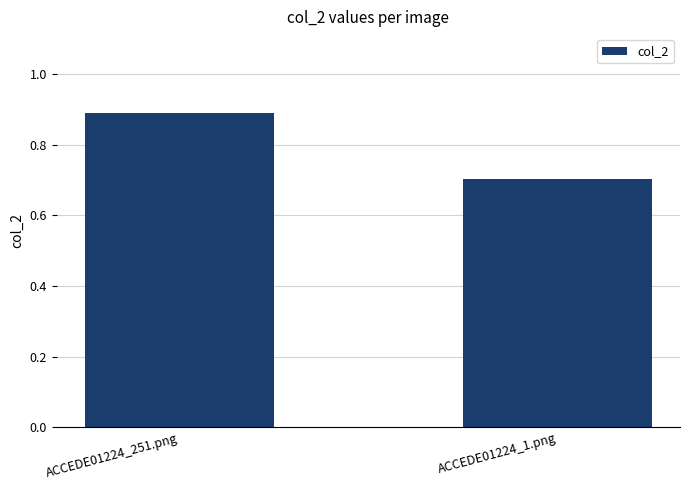

What is the minimum value shown in the chart?

0.7